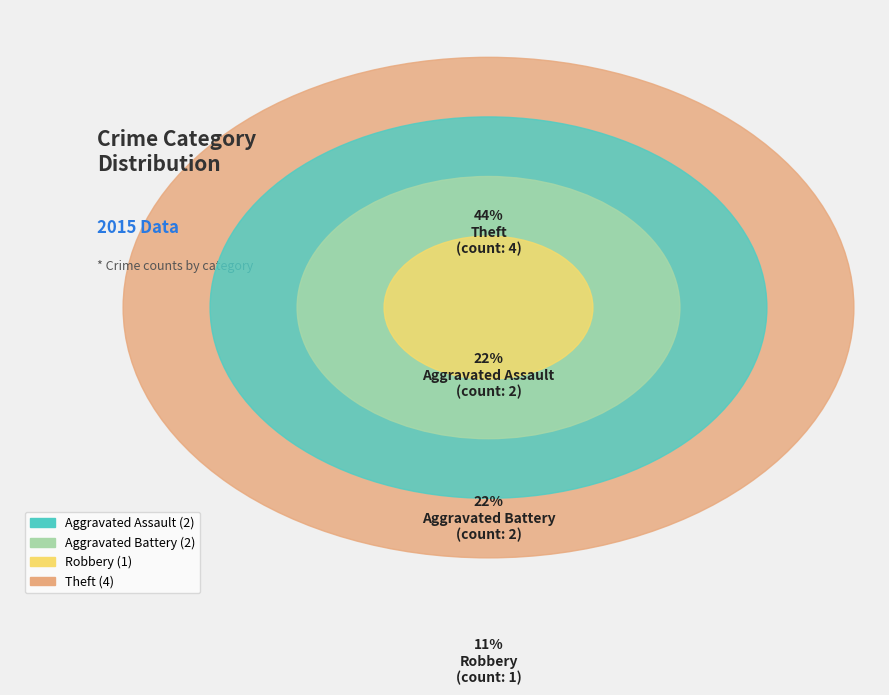

To the nearest percent, what percentage of the pie is Aggravated Battery?

22%